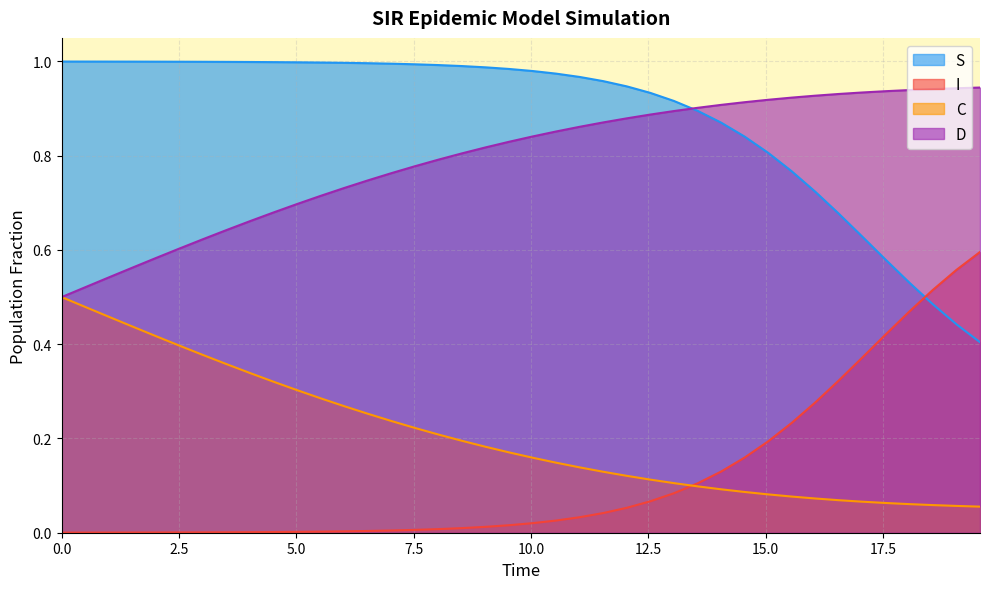

True or false: S and C cross at least once.

False